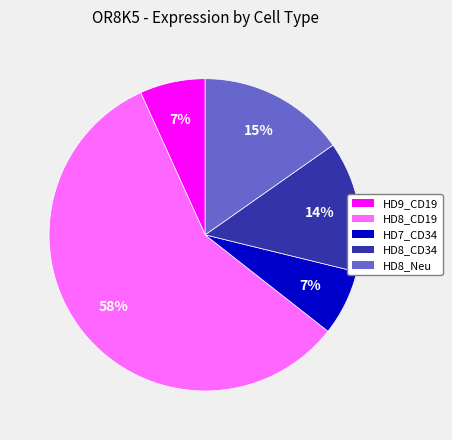

True or false: HD8_CD19 accounts for 64% of the total.

False